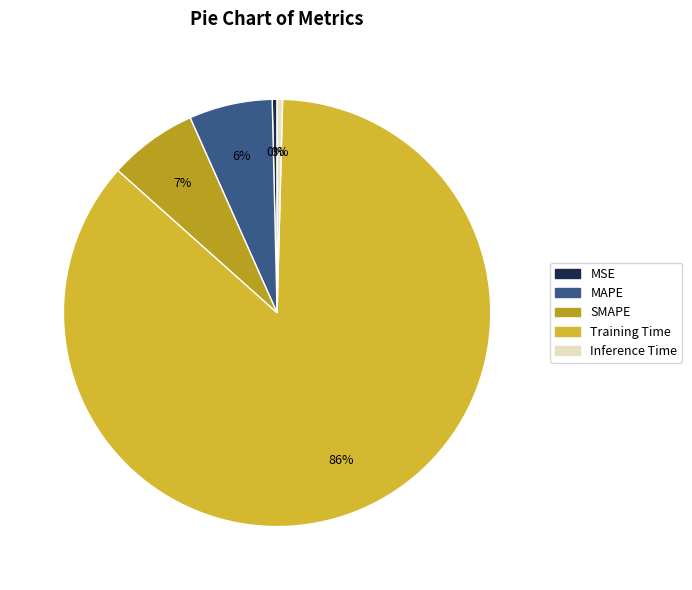

How many segments does this pie chart have?

5